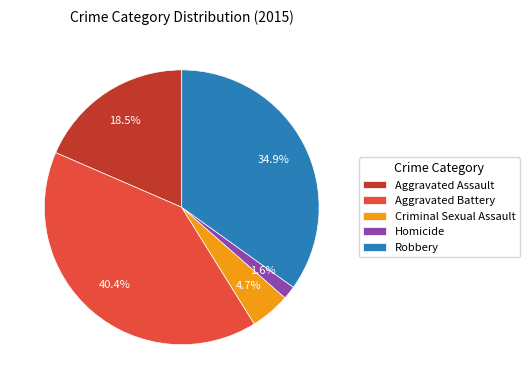

Combined, do Aggravated Battery and Homicide account for over 50%?

No